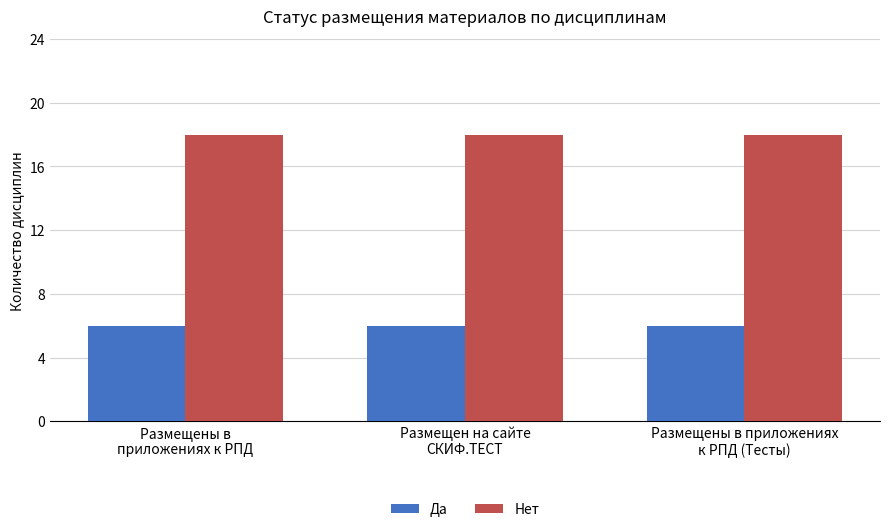

Is it true that Нет equals 18 at Размещены в
приложениях к РПД?

True